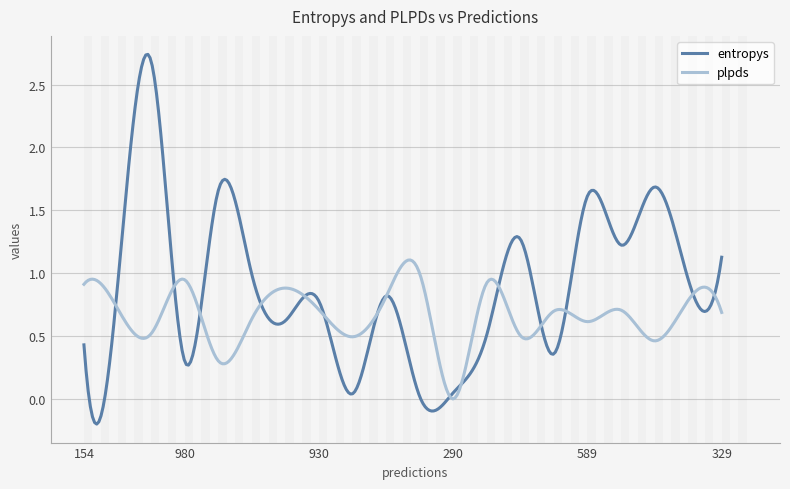

List the series in order of their overall mean, highest first.

entropys, plpds